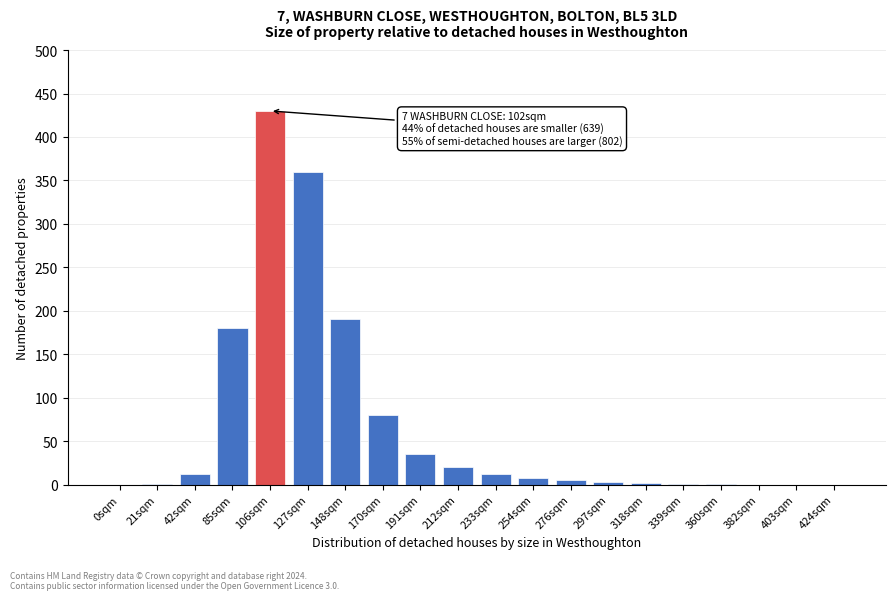

The chart shows a value of 35 at 191sqm. True or false?

True